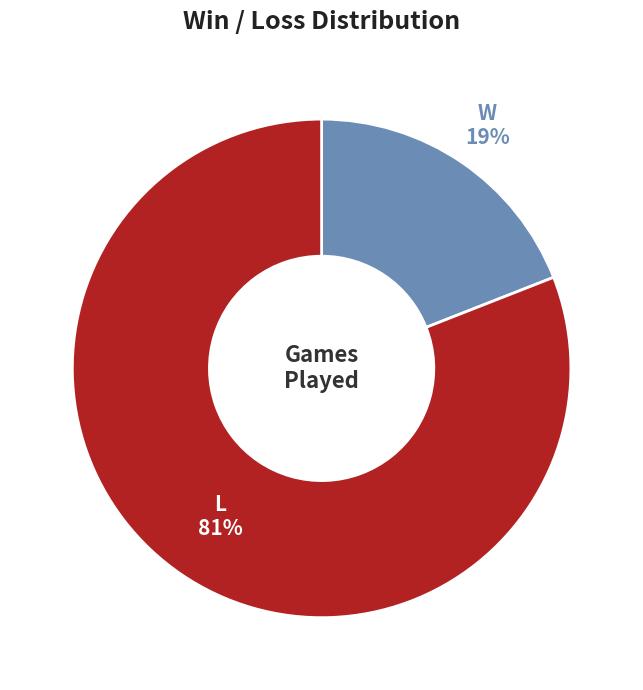

Which category has the smallest portion of the pie?

W